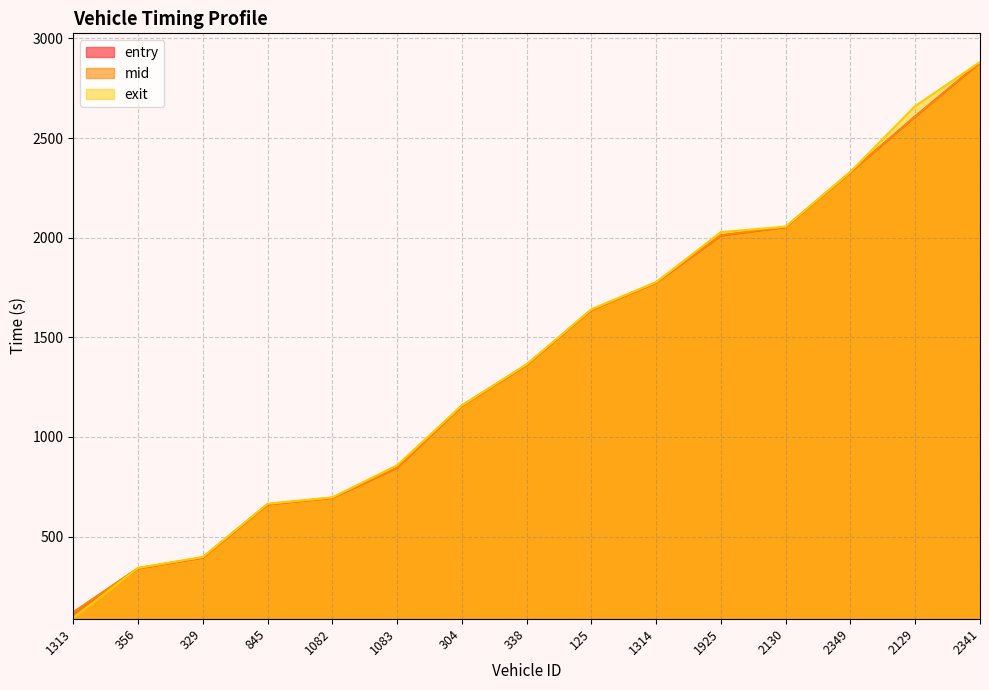

Reading left to right, list all the values displayed in this chart.

entry: 1313=118.5	356=340.0	329=394.0	845=661.2	1082=693.9	1083=844.6	304=1155.9	338=1360.7	125=1636.9	1314=1774.2	1925=2010.6	2130=2052.8	2349=2328.1	2129=2607.6	2341=2878.2
mid: 1313=120.0	356=341.3	329=395.4	845=662.3	1082=695.3	1083=846.1	304=1157.2	338=1362.2	125=1638.3	1314=1775.5	1925=2012.1	2130=2054.1	2349=2329.4	2129=2609.2	2341=2879.6
exit: 1313=92.2	356=342.5	329=397.3	845=664.4	1082=696.4	1083=857.8	304=1158.3	338=1364.3	125=1640.2	1314=1776.6	1925=2028.1	2130=2055.2	2349=2330.7	2129=2660.8	2341=2881.4